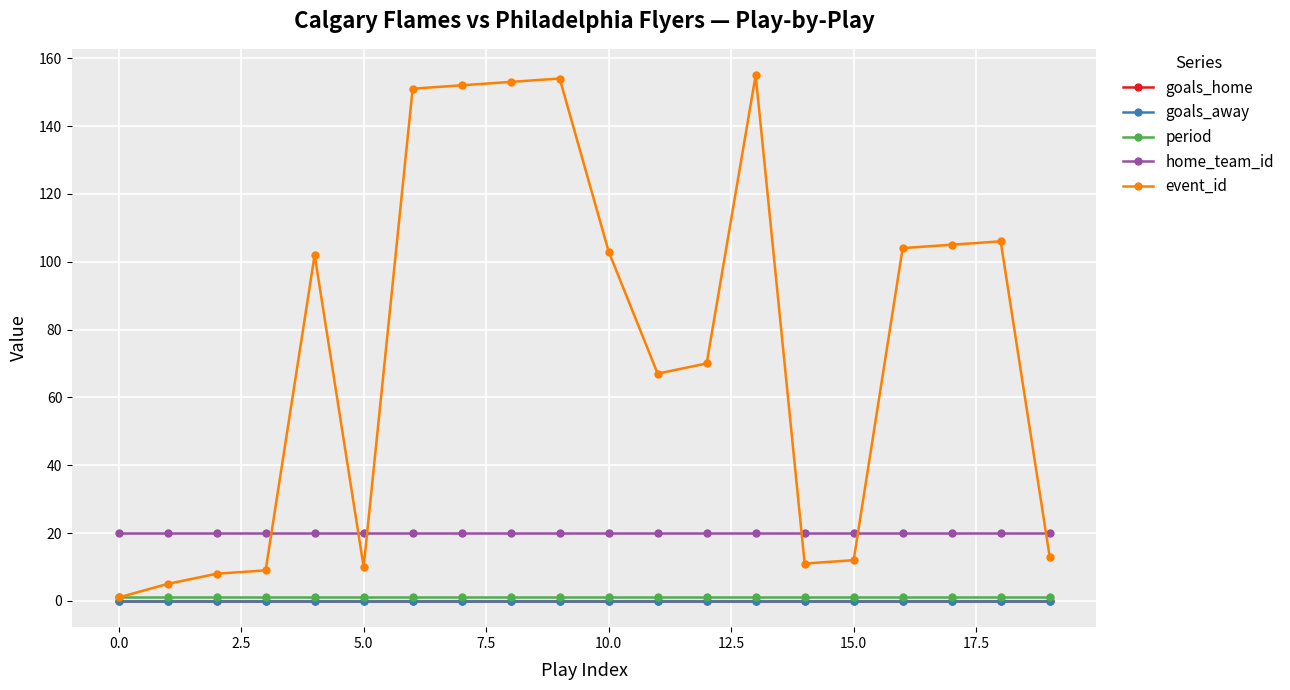

At how many categories does at least one series exceed 33?

12